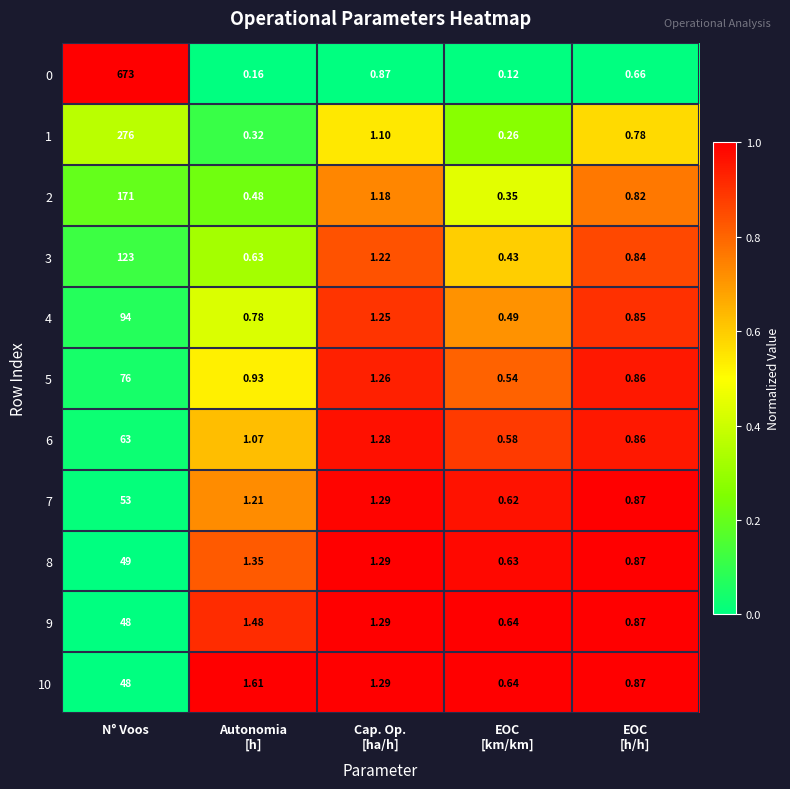

At which category is the sum across all series the highest?

N° Voos